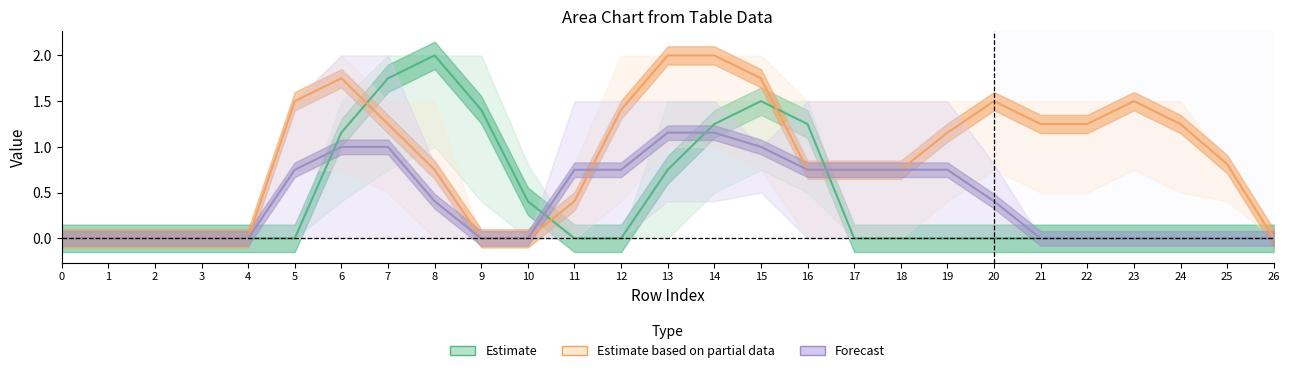

The value of Estimate based on partial data at 1 is 0.0. True or false?

True